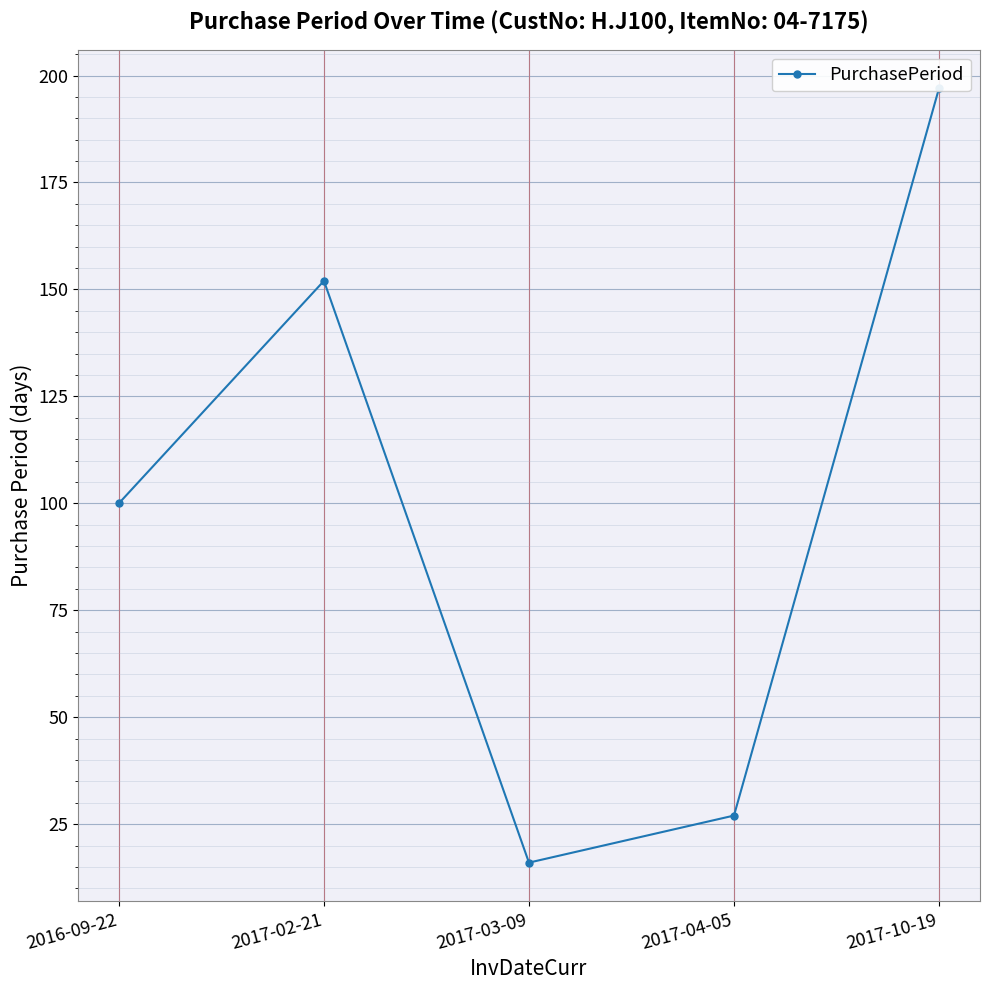

Rank the categories by value from lowest to highest.

2017-03-09, 2017-04-05, 2016-09-22, 2017-02-21, 2017-10-19